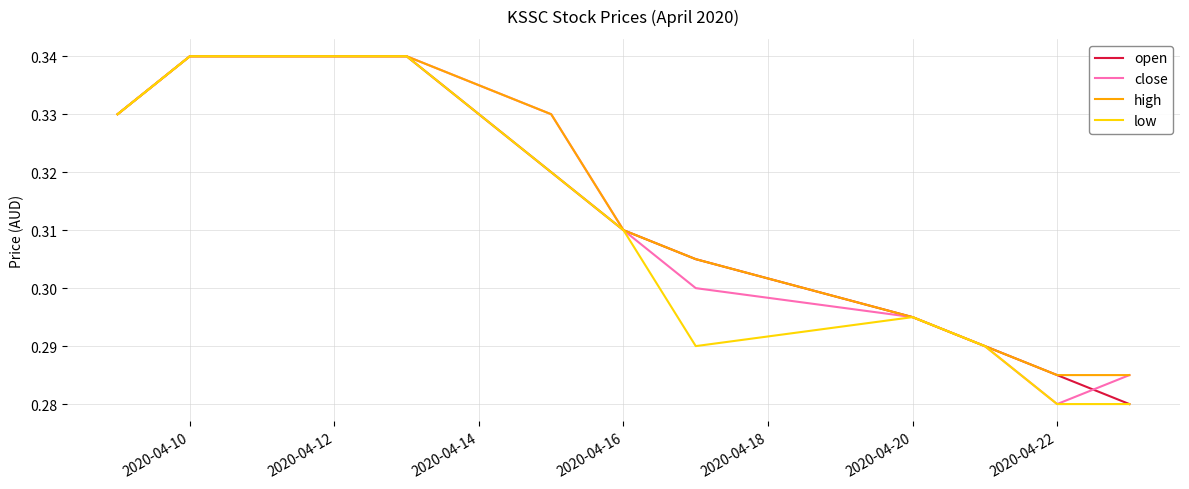

Reading right to left, transcribe all the data shown in this chart.

open: 0.3	0.3	0.3	0.3	0.3	0.3	0.3	0.3	0.3	0.3
close: 0.3	0.3	0.3	0.3	0.3	0.3	0.3	0.3	0.3	0.3
high: 0.3	0.3	0.3	0.3	0.3	0.3	0.3	0.3	0.3	0.3
low: 0.3	0.3	0.3	0.3	0.3	0.3	0.3	0.3	0.3	0.3